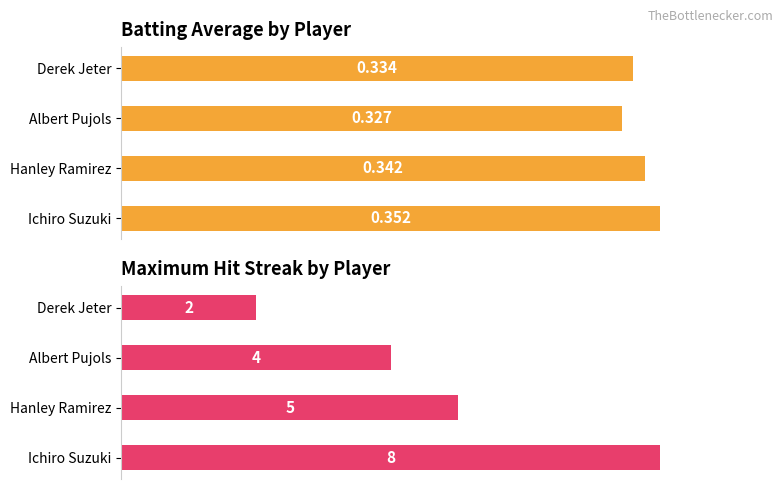

What is the average value of the Batting Average series?

0.3